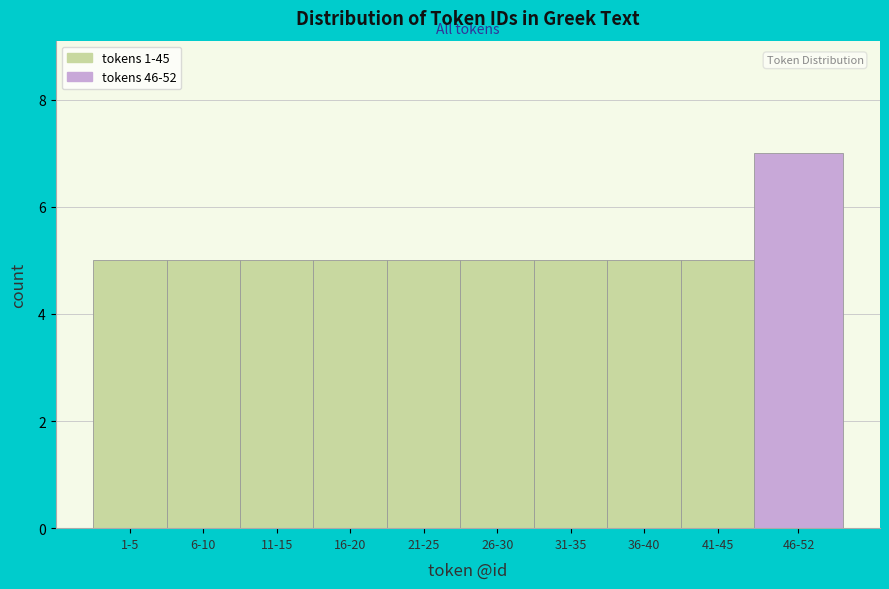

Reading left to right, what are all the values shown in this chart?

5	5	5	5	5	5	5	5	5	7